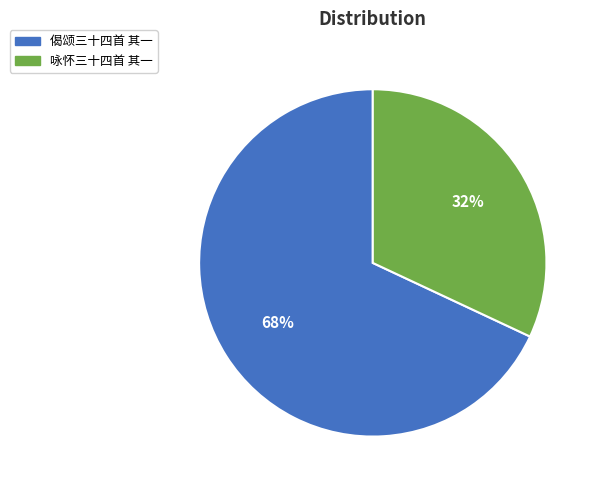

Which slice is the largest?

偈颂三十四首 其一